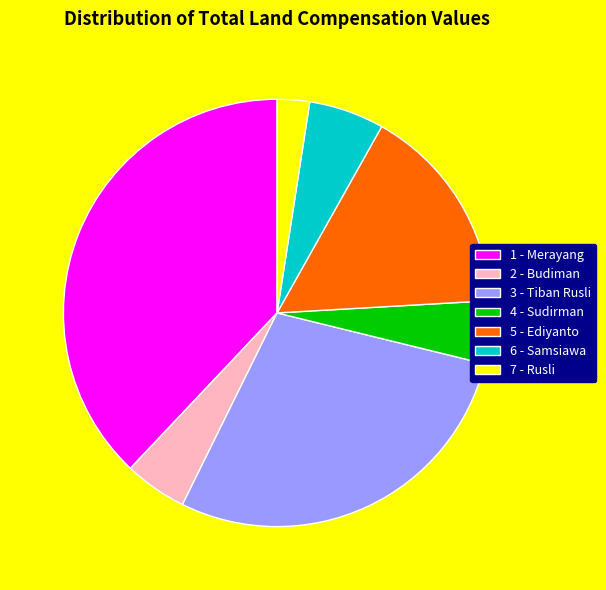

Does 6 - Samsiawa represent more than half of the total?

No